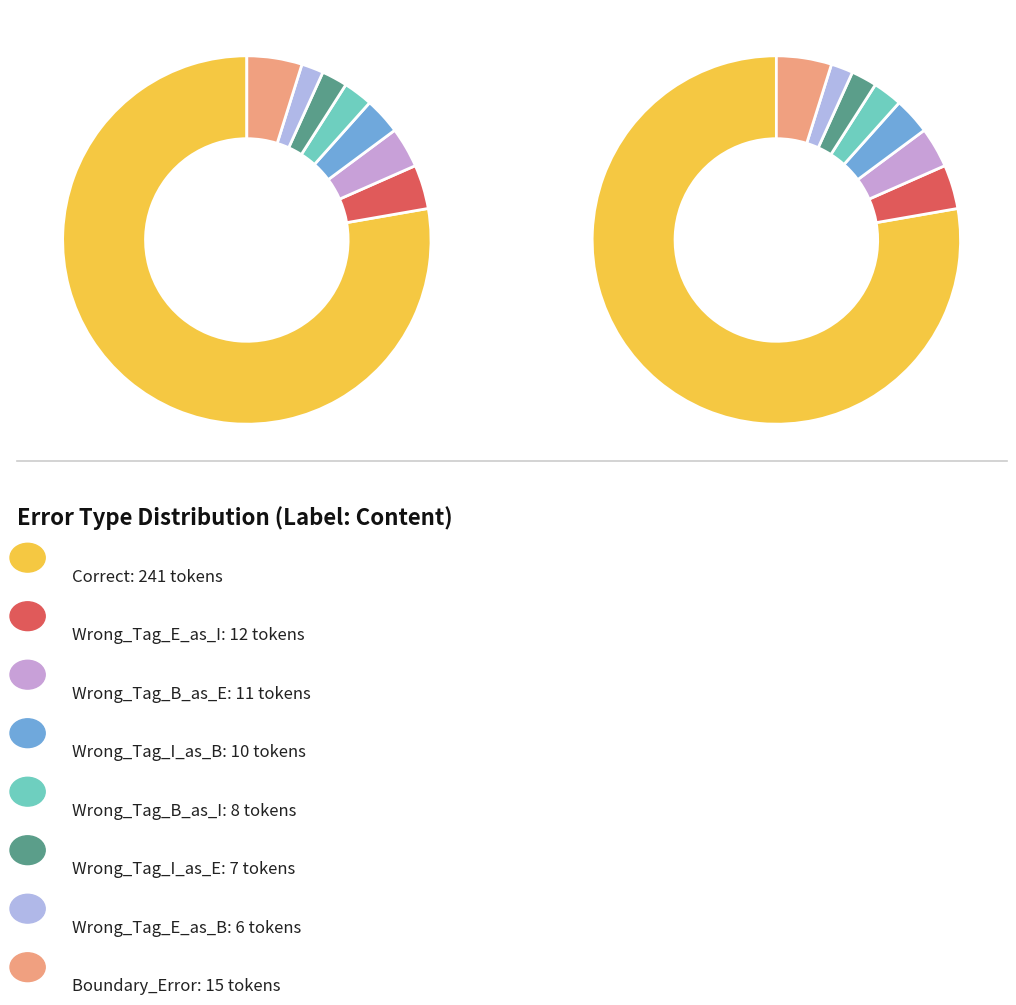

Which category accounts for the majority?

Correct